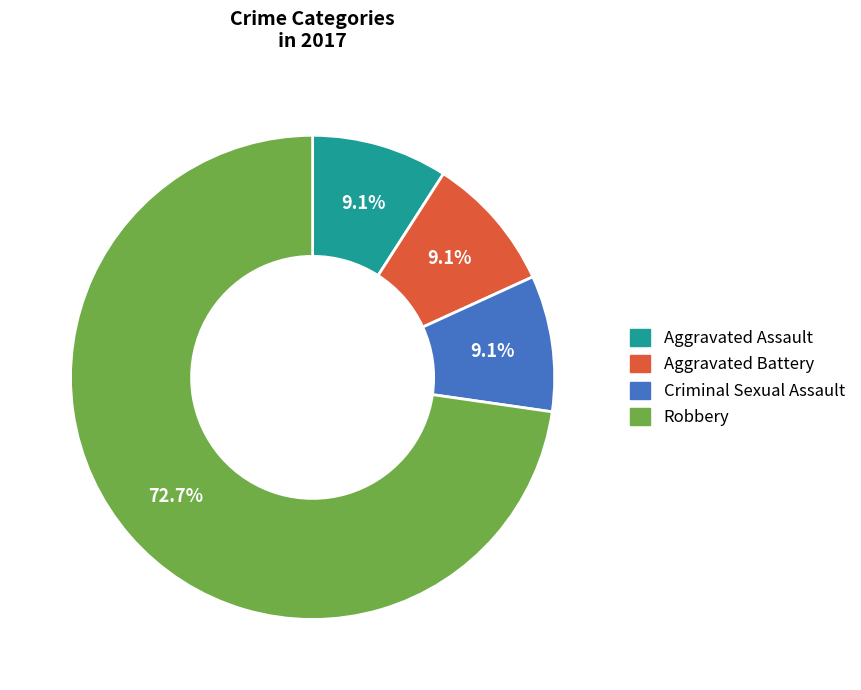

How many slices are in this pie chart?

4